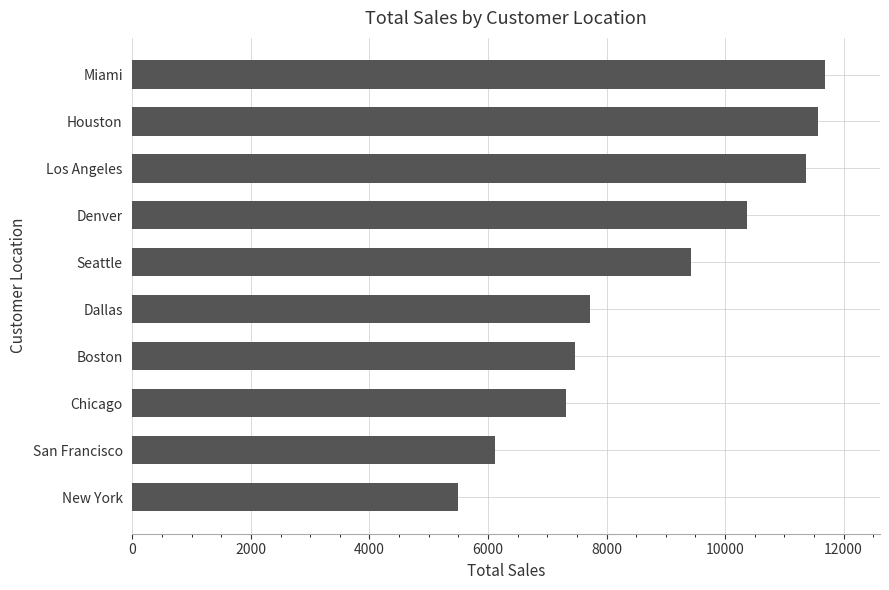

Reading top to bottom, list all the values displayed in this chart.

Miami=11680	Houston=11570	Los Angeles=11370	Denver=10370	Seattle=9425	Dallas=7720	Boston=7475	Chicago=7320	San Francisco=6110	New York=5490